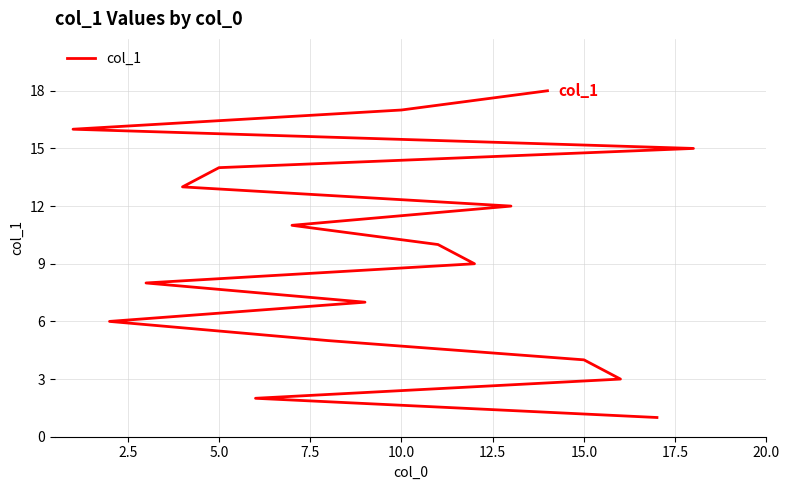

Approximately how many times larger is the value at 2.5 compared to 13?

0.1